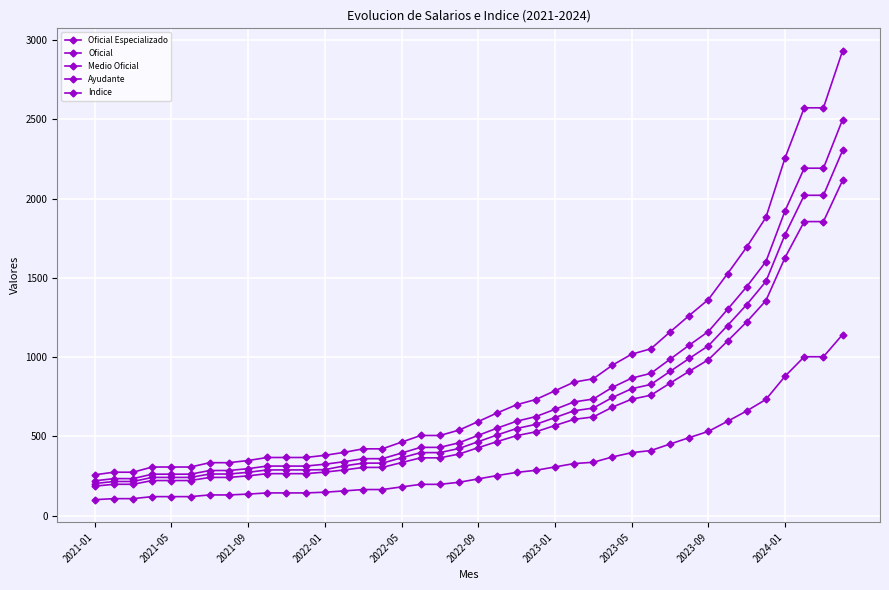

True or false: Indice and Ayudante intersect in this chart.

False